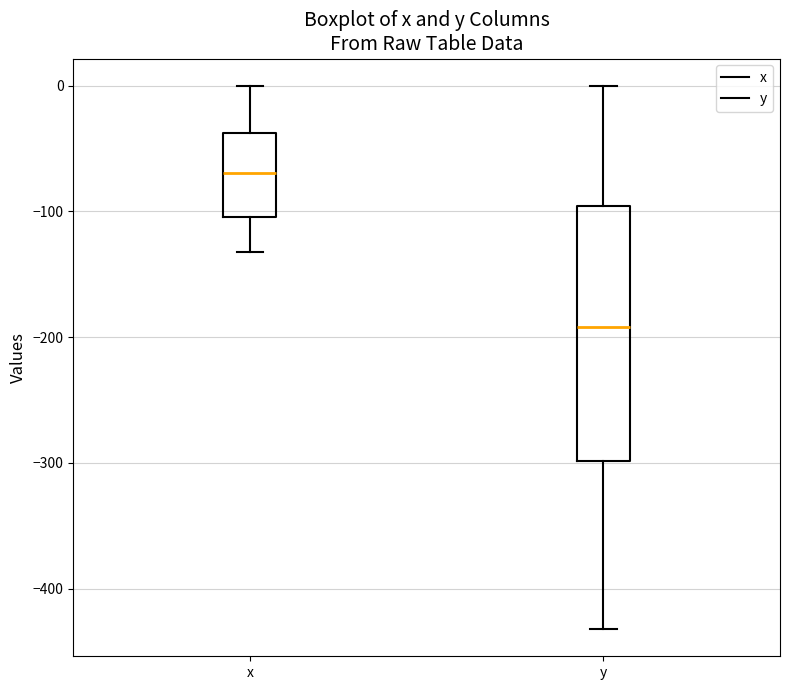

Which box's median line is the highest?

x